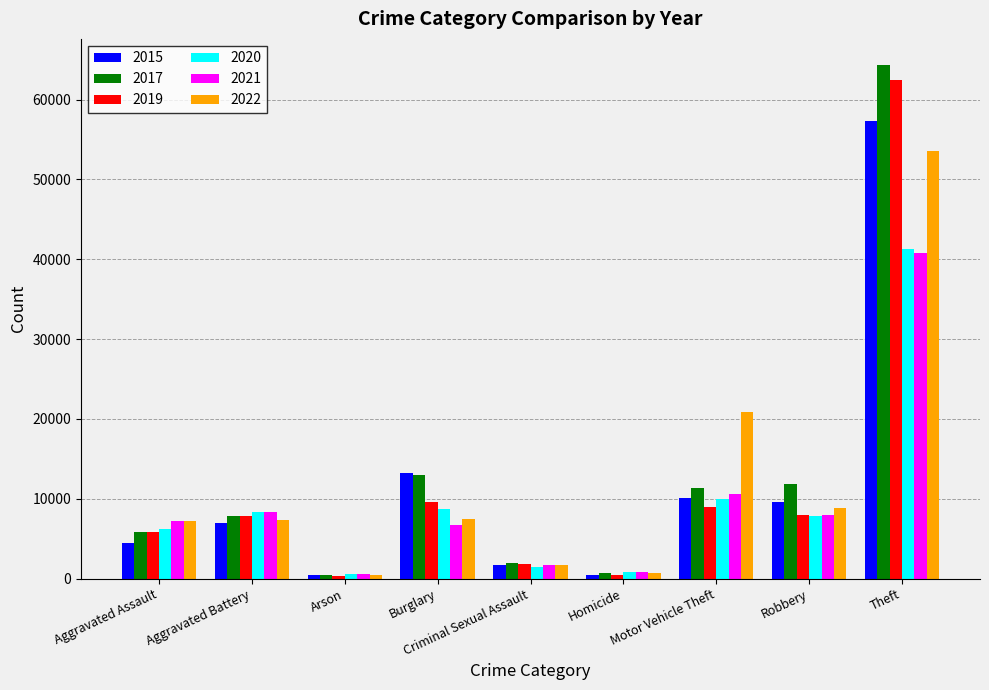

What is the sum of the 2021 values at Robbery and Criminal Sexual Assault?

9600